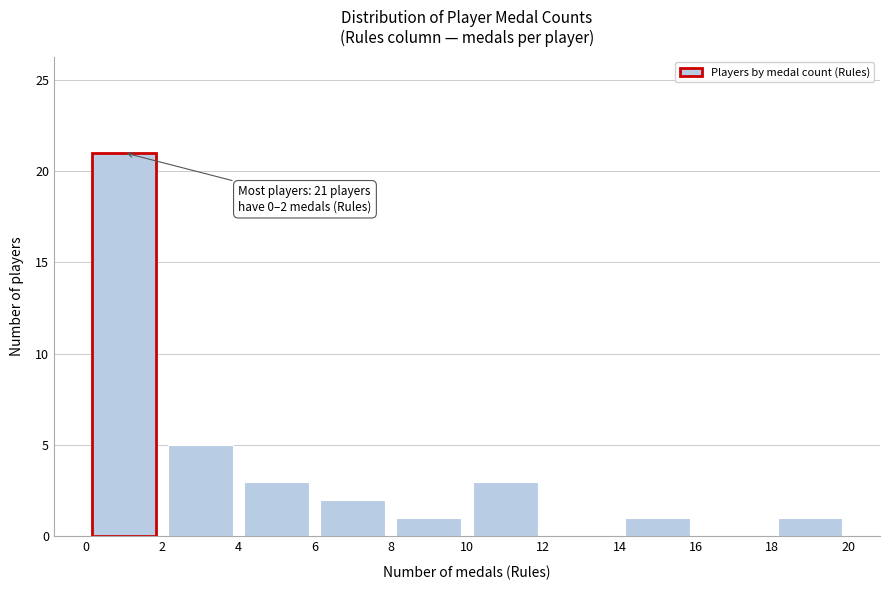

Which range on the x-axis has the tallest bar?

0 to 2